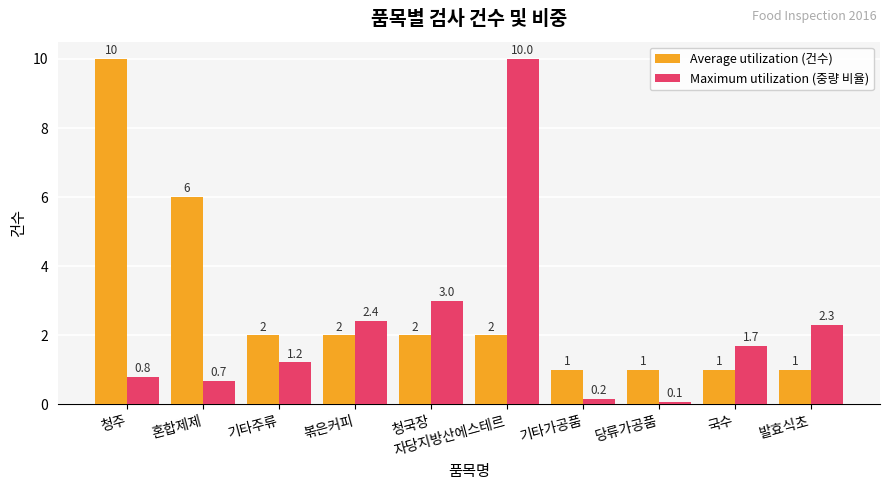

What is the highest value of the Maximum utilization (중량 비율) series?

10.0